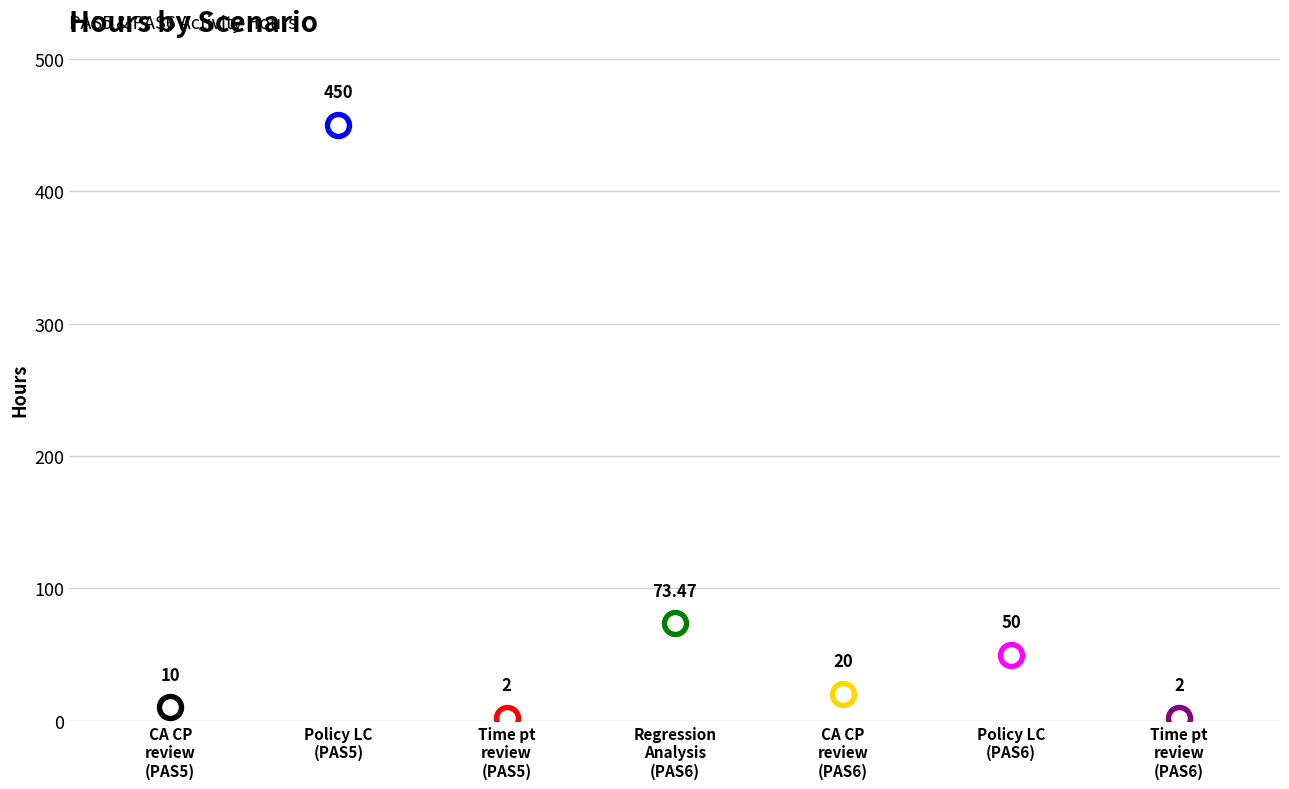

What is the ratio of the value at Policy Life cycle (PAS5) to the value at Time point review (PAS5)?

225.0